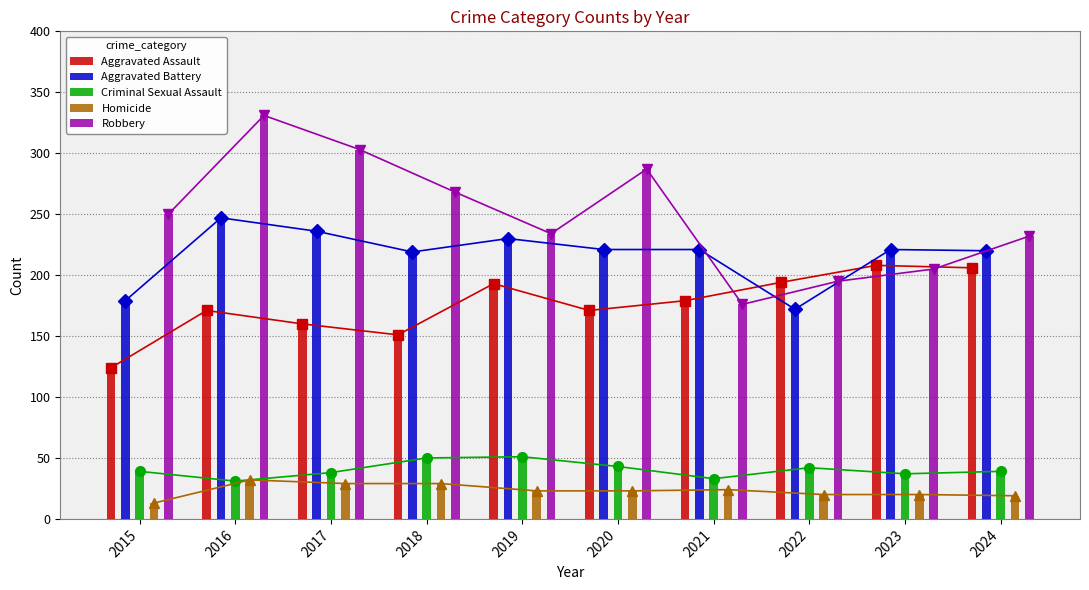

Is it true that Criminal Sexual Assault equals 46 at 2021?

False